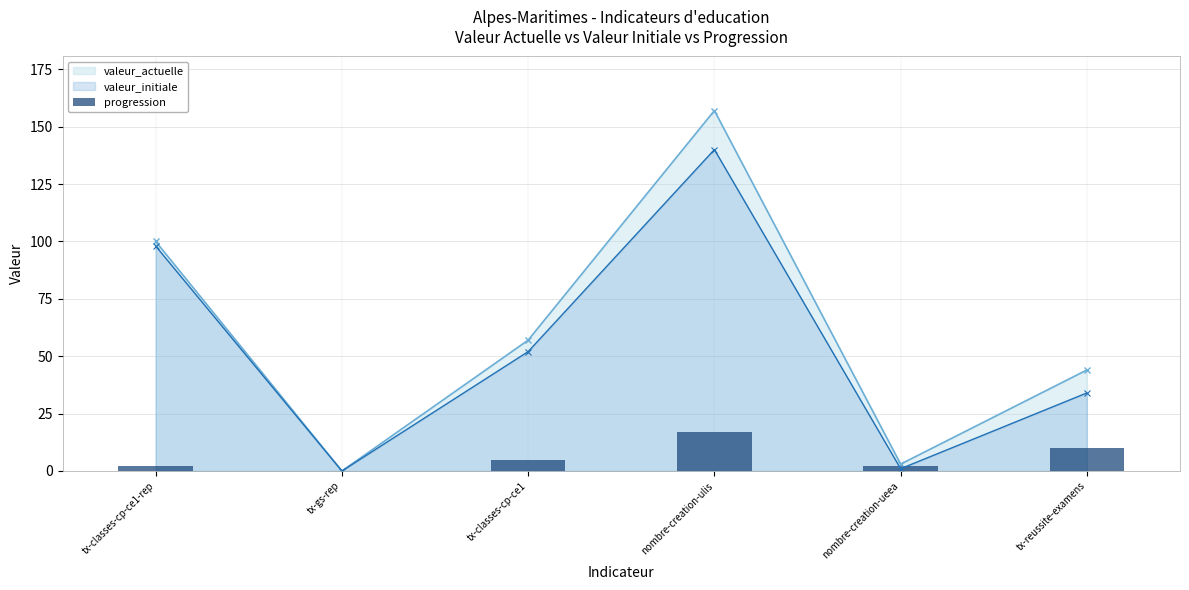

Rank the categories by progression value from highest to lowest.

nombre-creation-ulis, tx-reussite-examens, tx-classes-cp-ce1, tx-classes-cp-ce1-rep, nombre-creation-ueea, tx-gs-rep